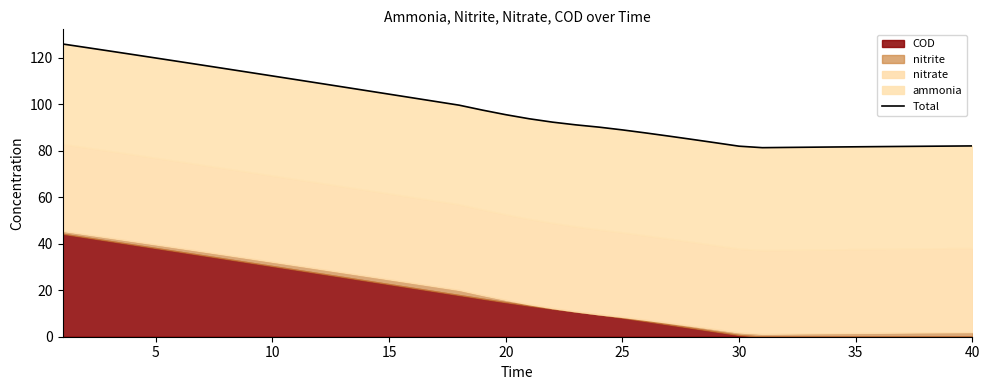

What is the change in value from 24 to 25?

-1.3